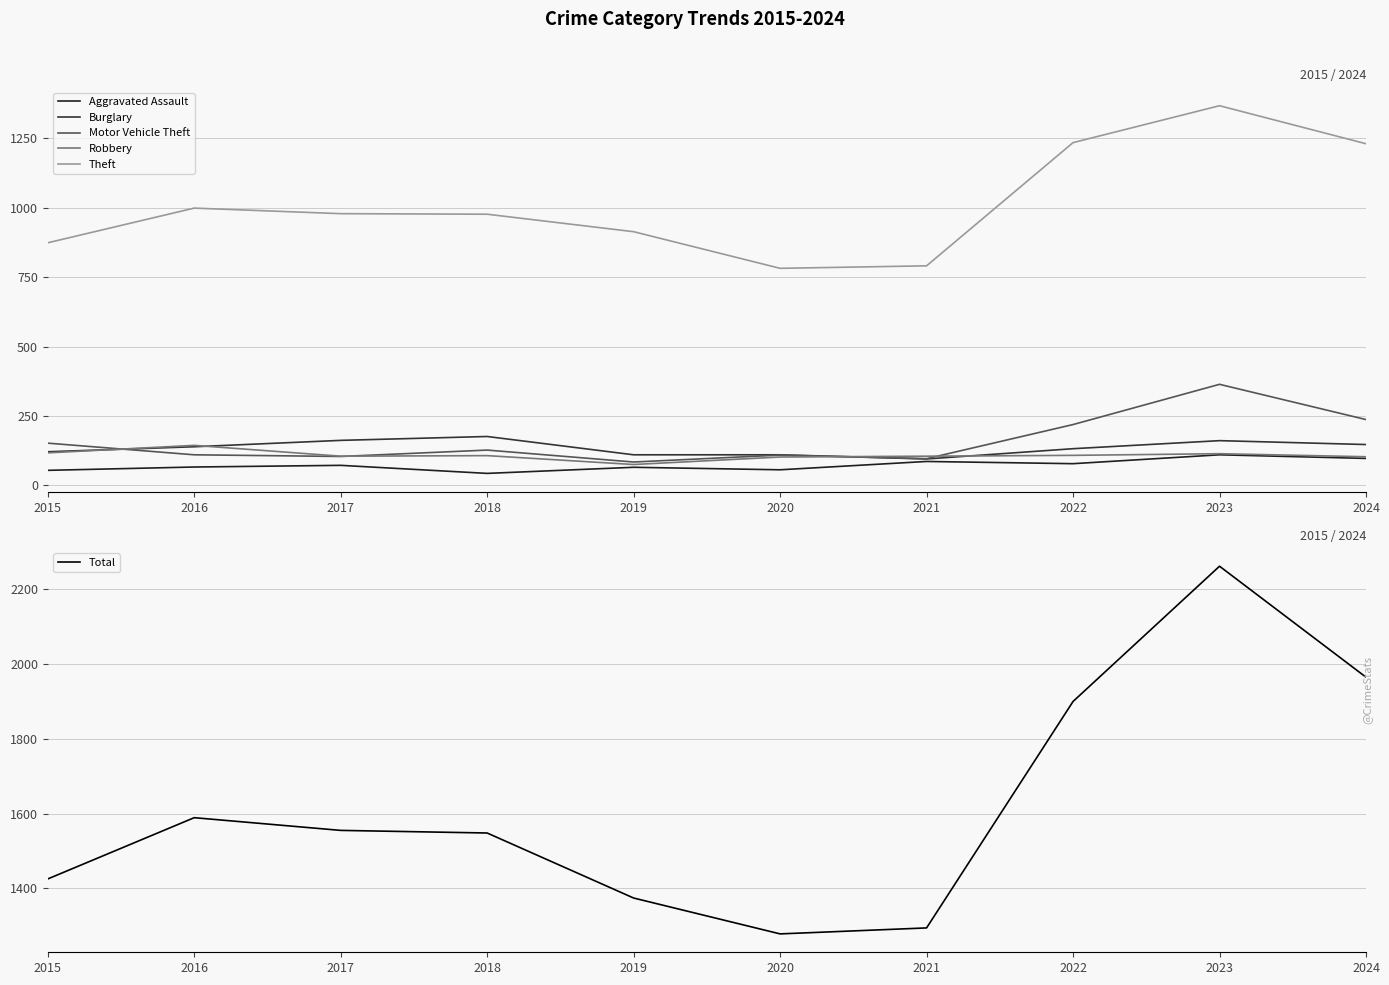

What is the total value across all series at 2017?

2977